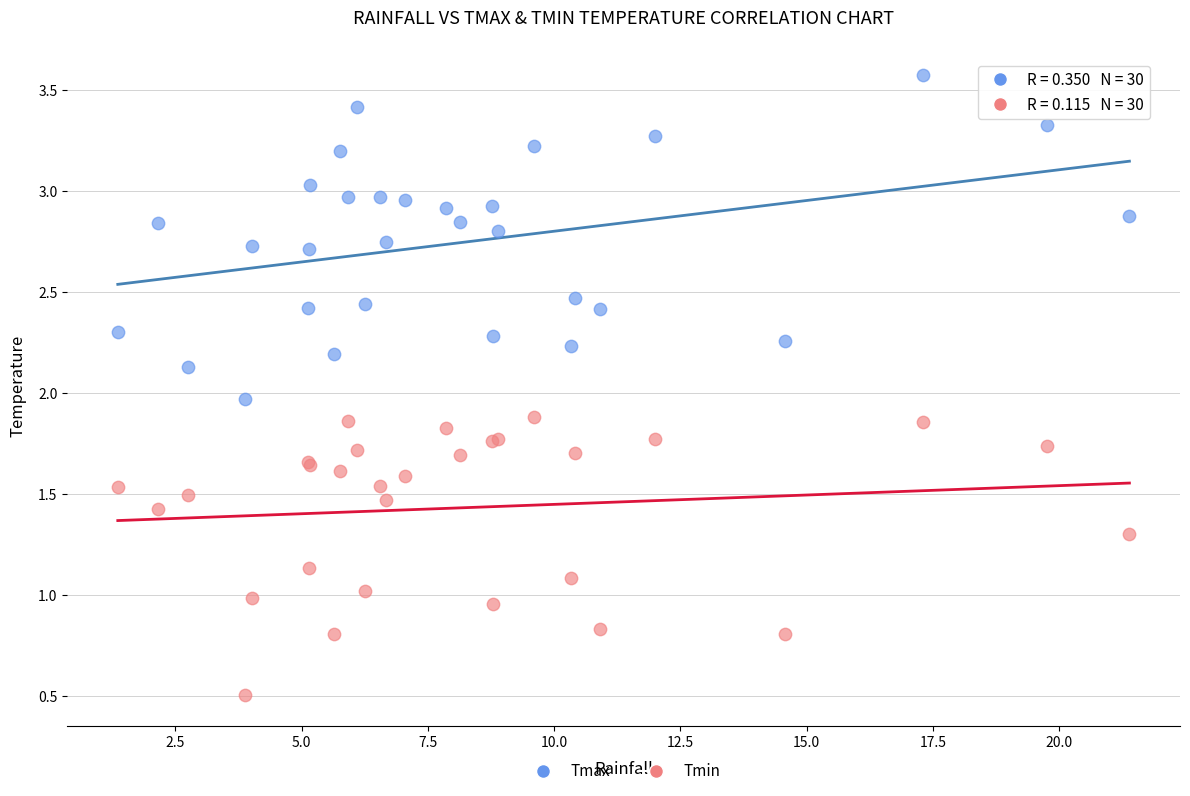

Which series has the largest Y range (max minus min)?

Tmax